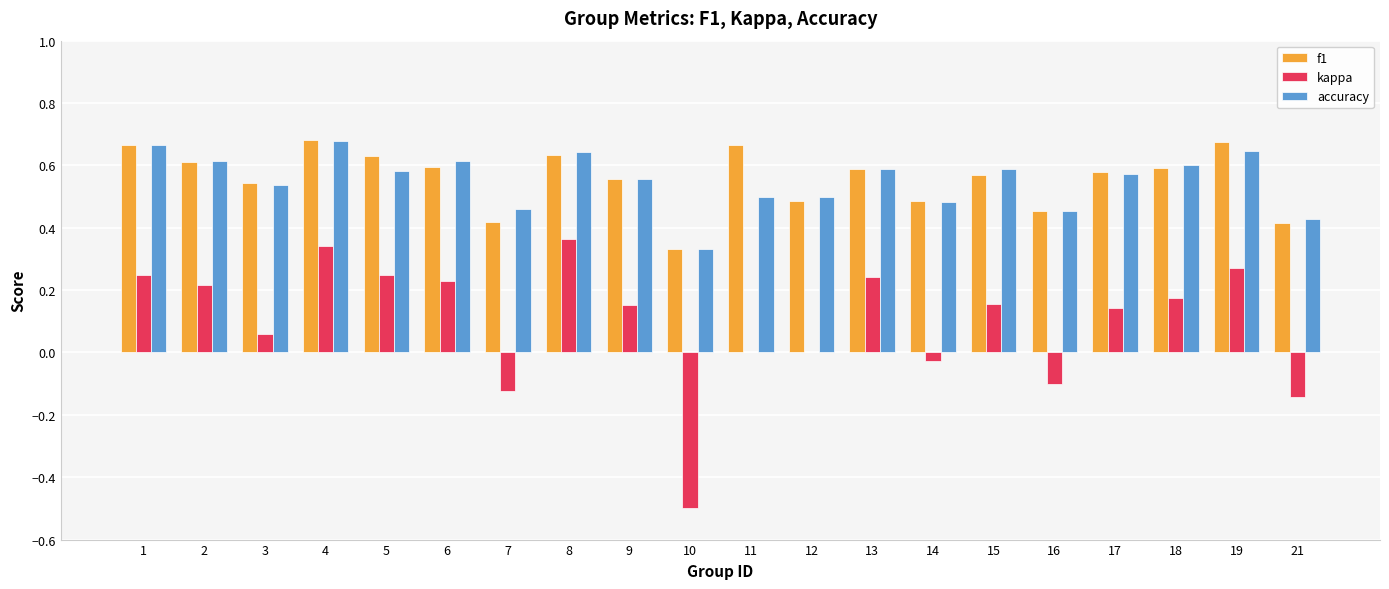

Is the value of kappa at 3 greater than the value of f1 at 1?

No